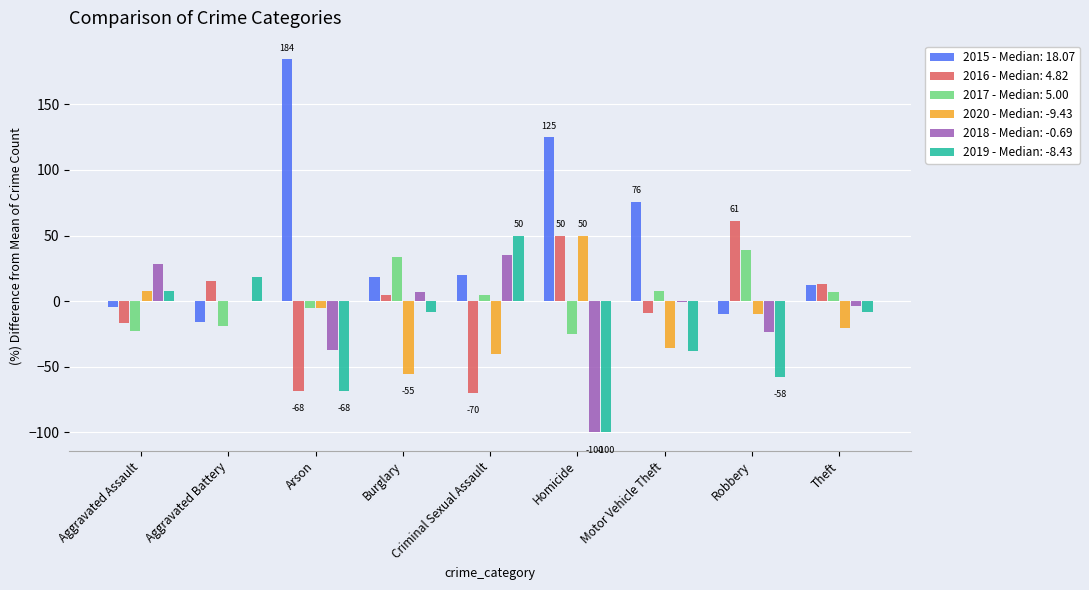

Which series has the largest total across all categories?

2015 - Median: 18.07